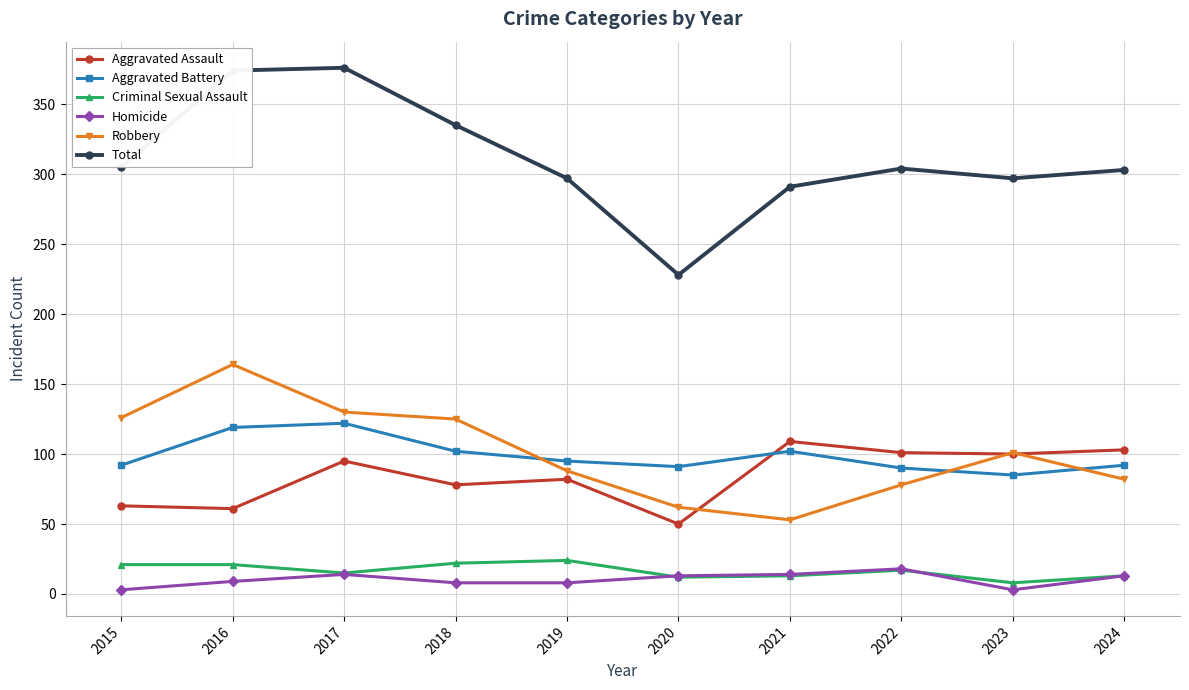

Which series has the largest total across all categories?

Total